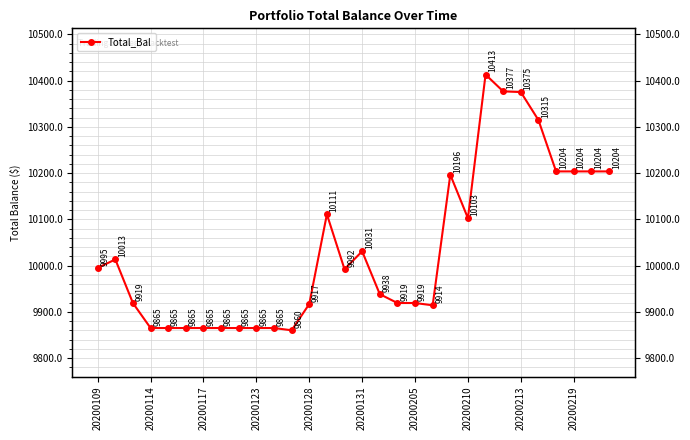

Where is the data nearest to the value 10136?

13